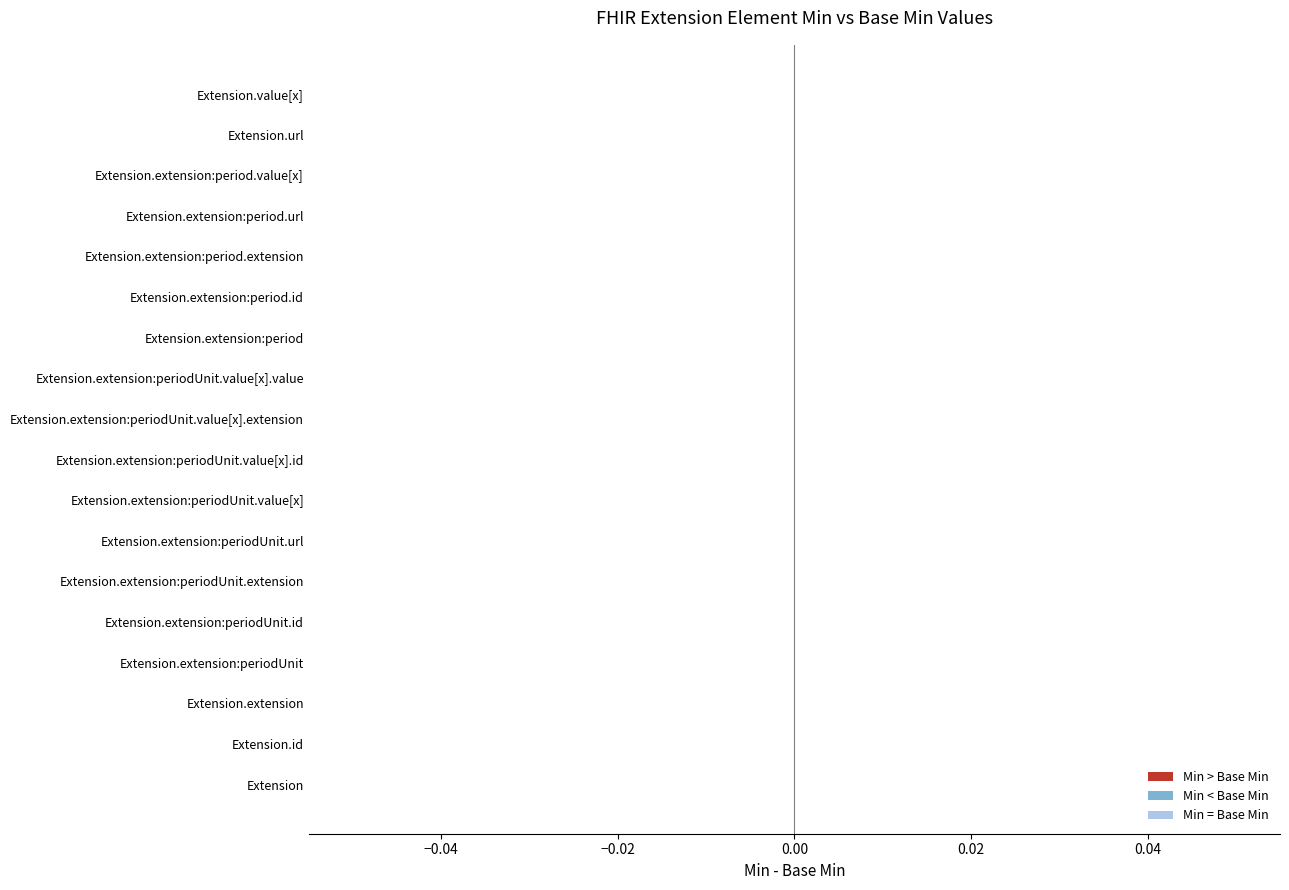

At which label is Min closest to 0?

Extension